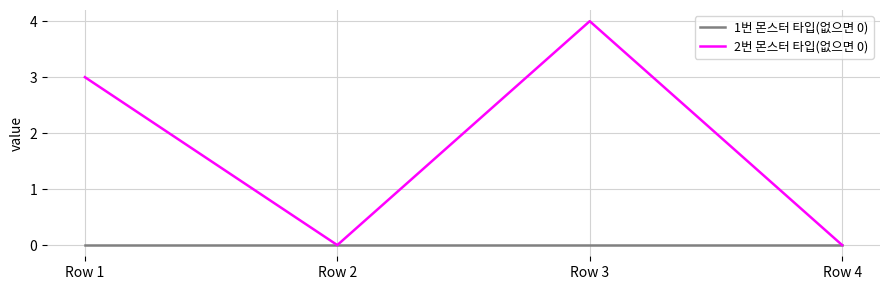

Between Row 1 and Row 4, which series saw the biggest shift?

2번 몬스터 타입(없으면 0)